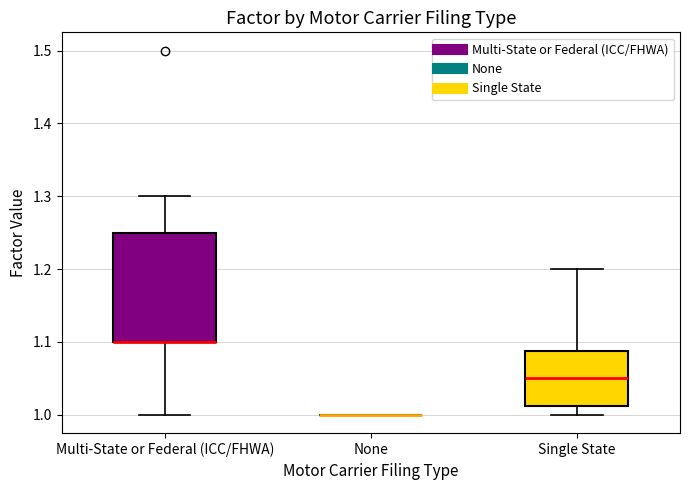

Reading left to right, transcribe this box plot: for each box, give where its median line is, the range the box spans, and where its two whiskers end, as read against the y-axis. The values are not printed on the chart, so give them approximately, as read against the axis.

Multi-State or Federal (ICC/FHWA): median 1.10 (drawn on the box's lower edge), box 1.10 to 1.25, whiskers 1.00 to 1.30
None: box collapsed to a line at 1.00, whiskers 1.00 to 1.00
Single State: median 1.05, box 1.01 to 1.09, whiskers 1.00 to 1.20